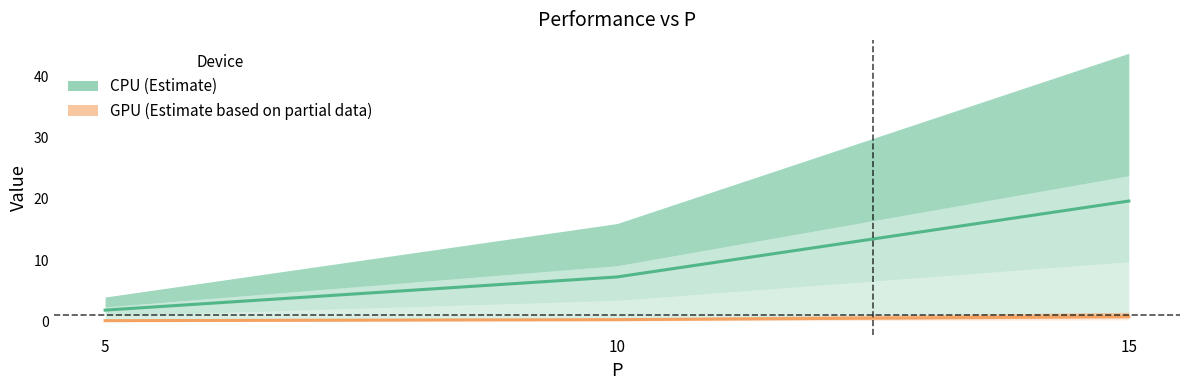

What is the sum of all GPU (Estimate) values?

1.3